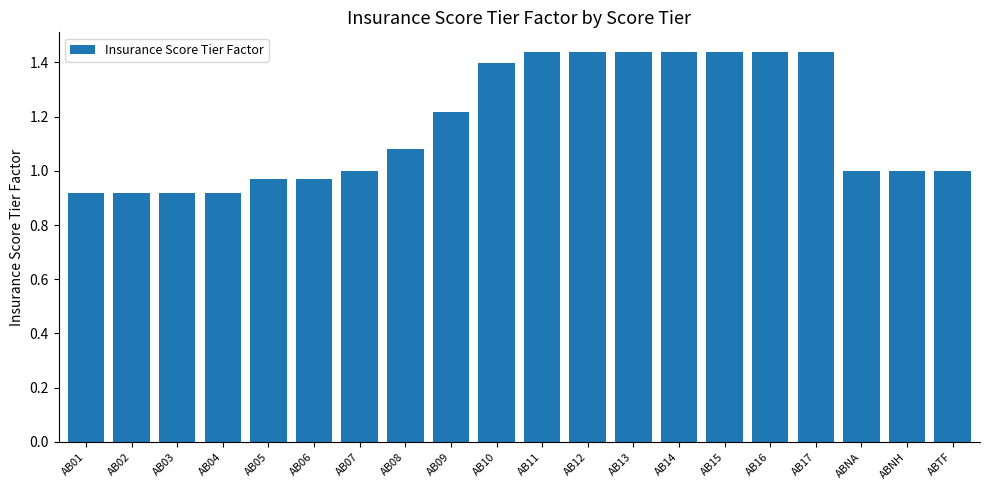

True or false: the data shows 0.4 at AB03.

False